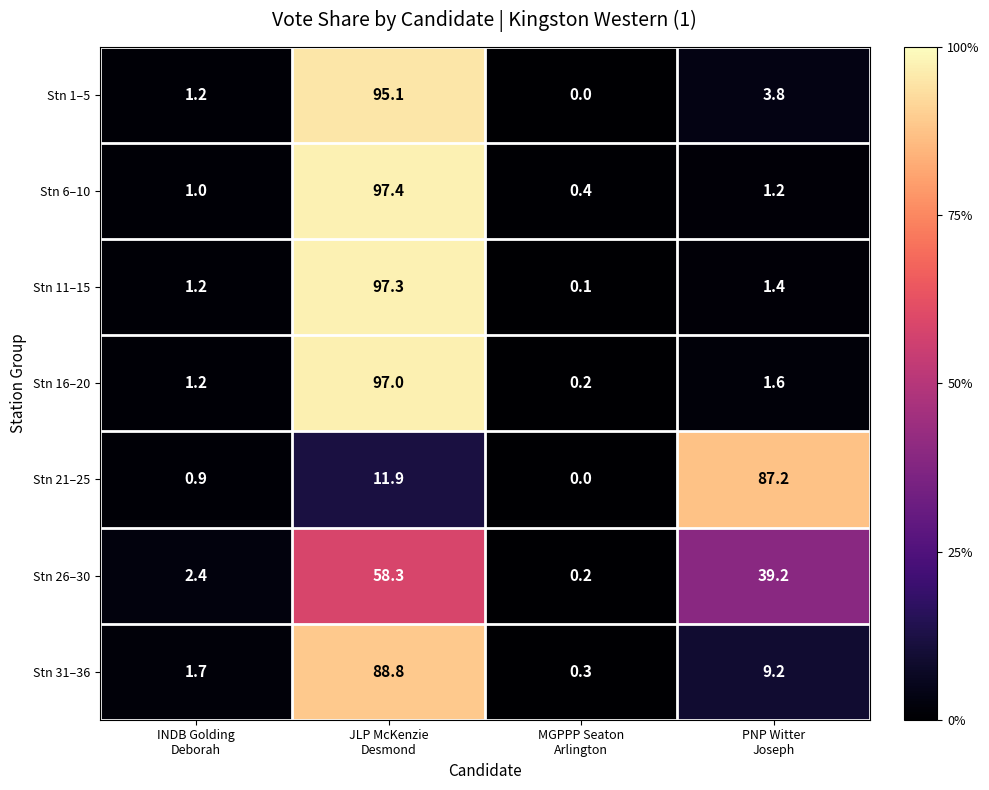

What is the highest value of the Stn 1–5 series?

95.1